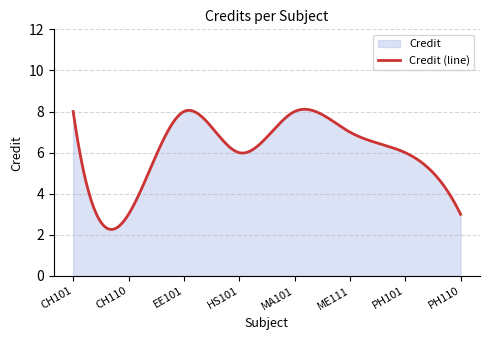

What is the difference between the values at MA101 and CH110?

5